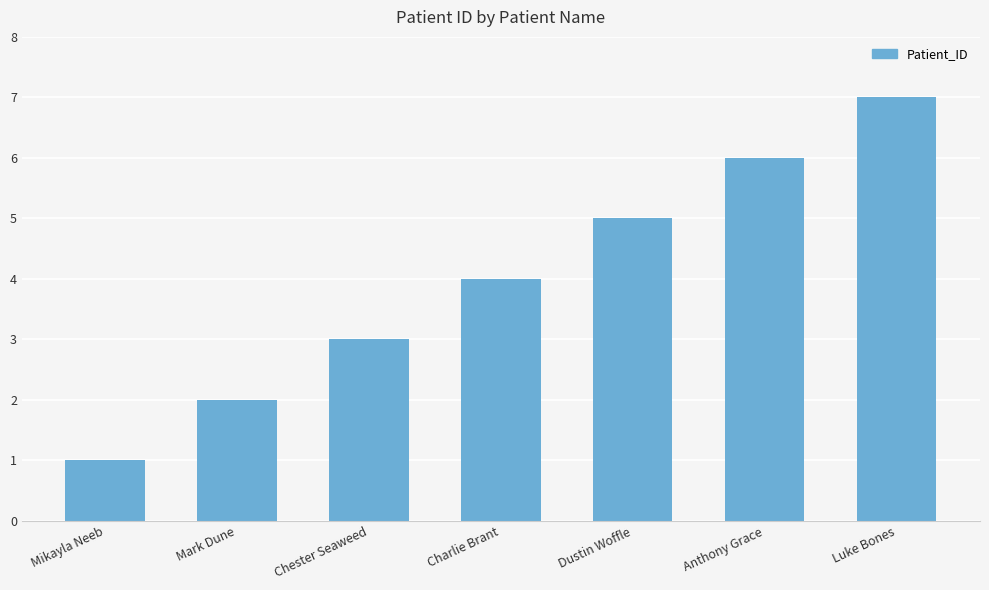

Does the chart contain any negative values?

No